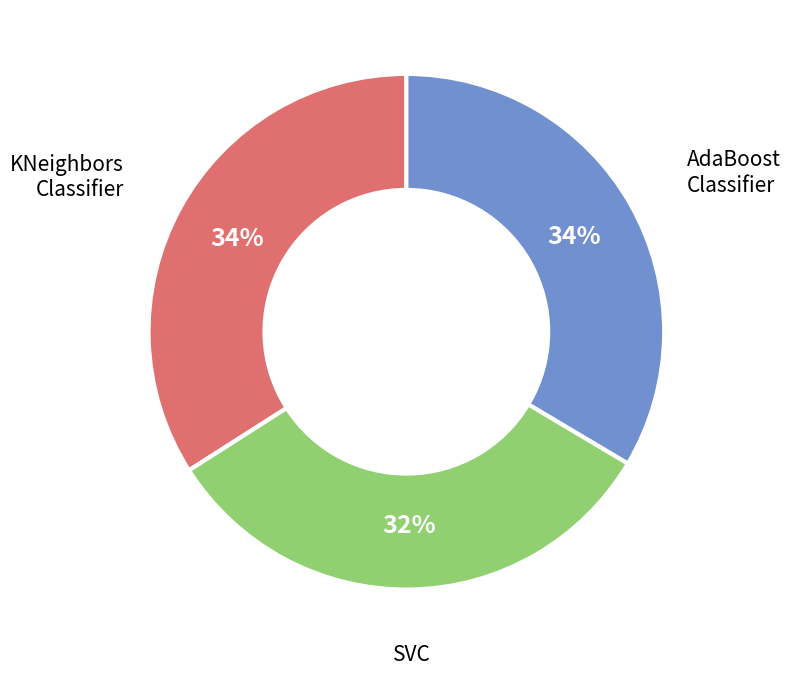

To the nearest percent, what is the average slice percentage?

33%